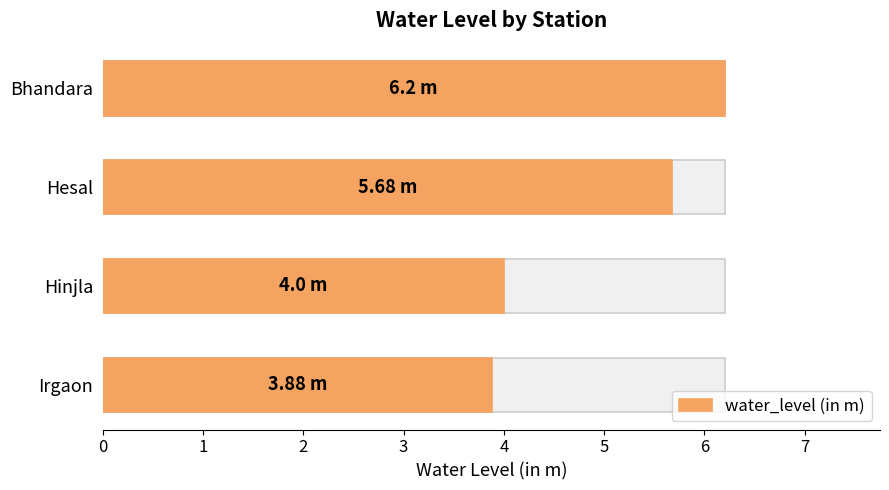

What is the change in value from Hesal to Hinjla?

-1.7